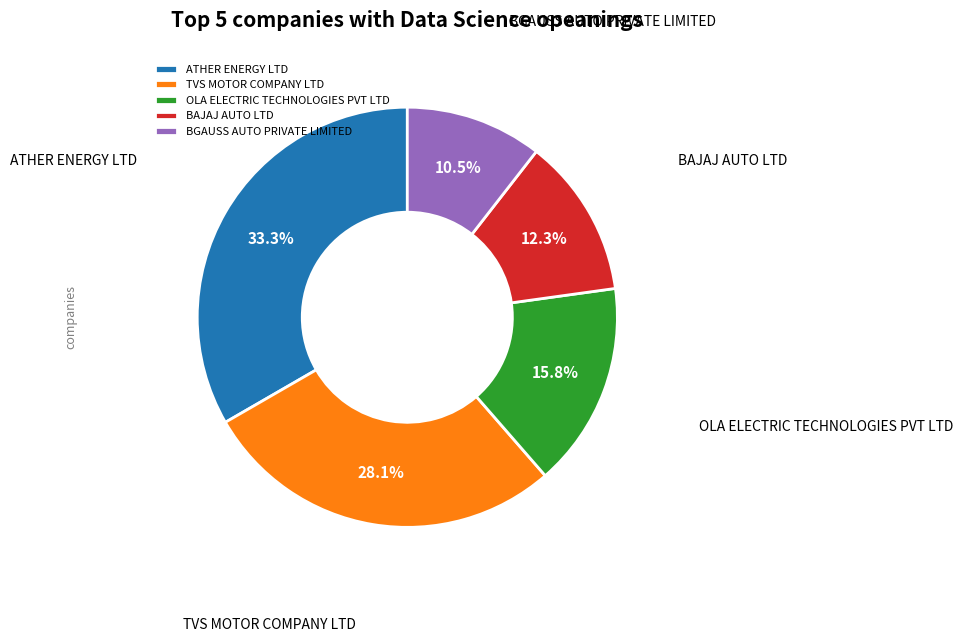

Is TVS MOTOR COMPANY LTD the majority of the pie?

No